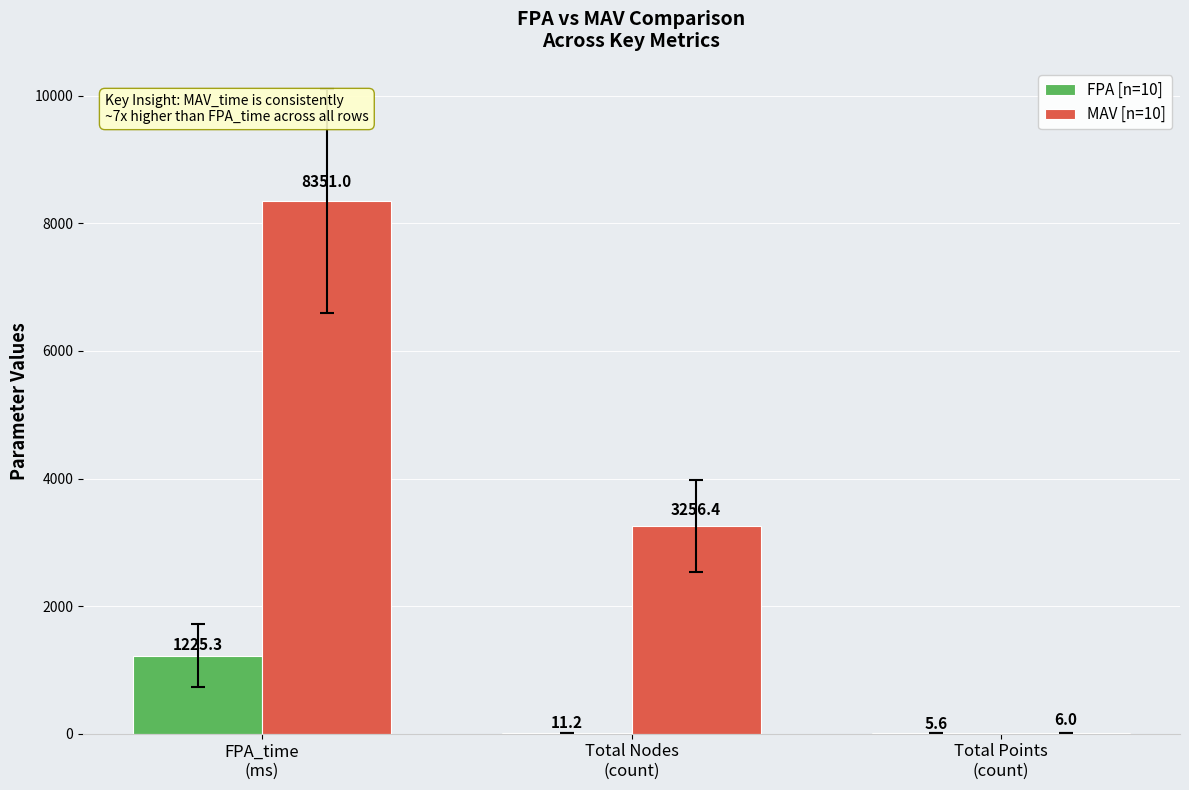

The FPA [n=10] series shows 2024.6 at FPA_time
(ms). True or false?

False